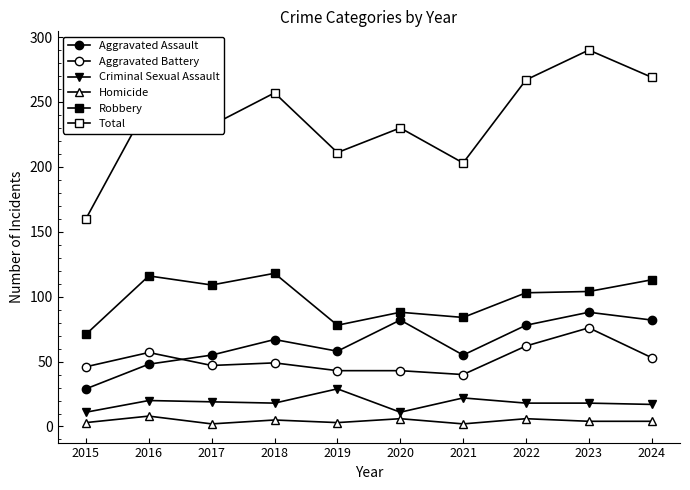

Count the number of categories in the chart.

10